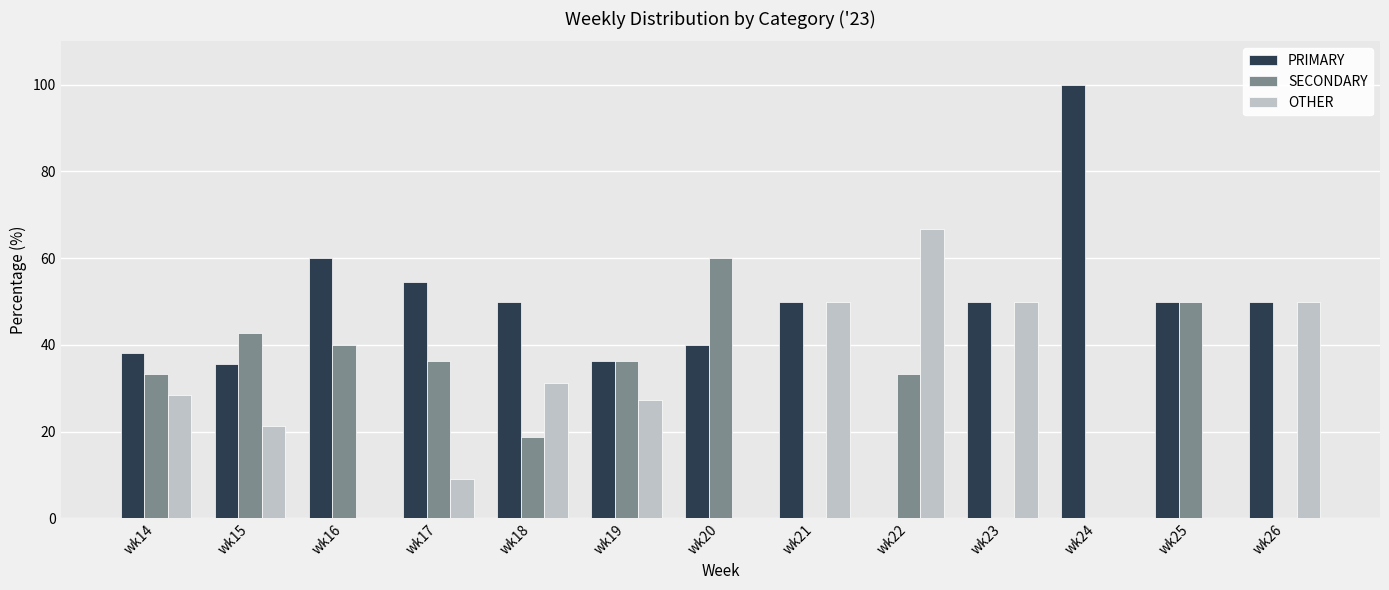

What is the total value across all series at wk14?

100.0